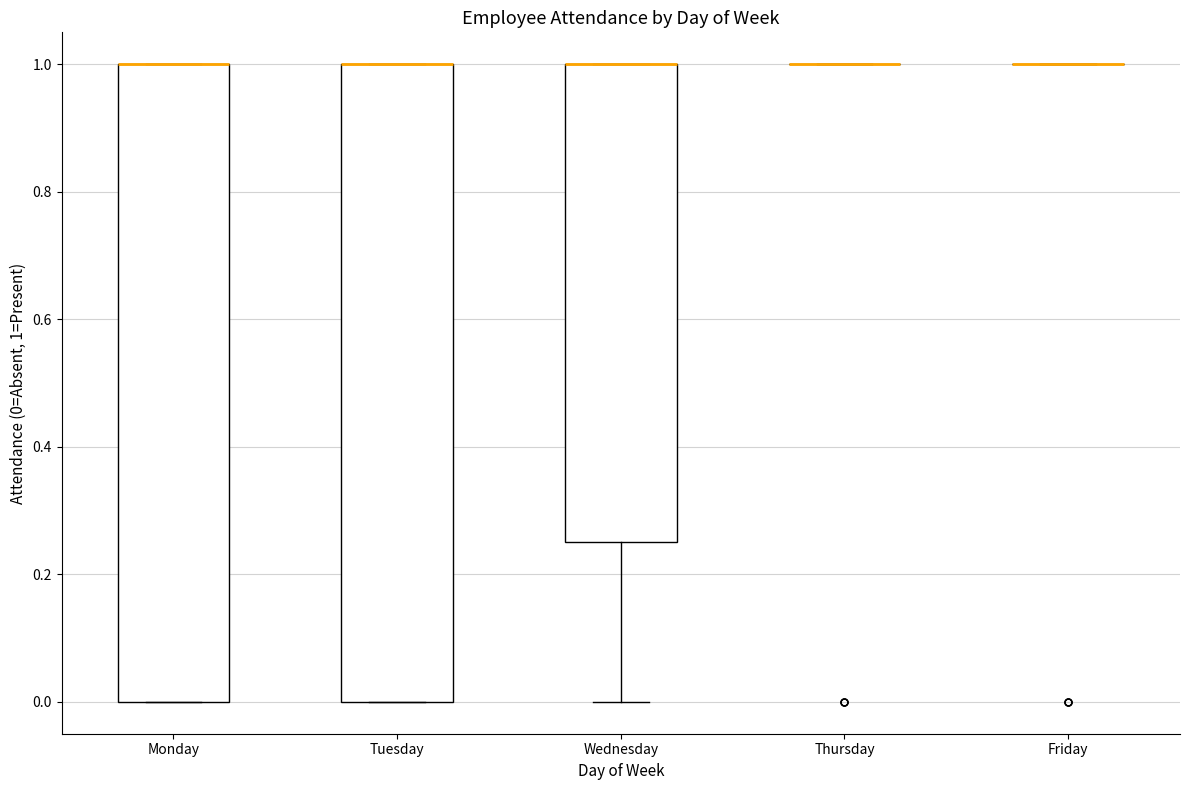

Reading left to right, transcribe this box plot: for each box, give where its median line is, the range the box spans, and where its two whiskers end, as read against the y-axis. The values are not printed on the chart, so give them approximately, as read against the axis.

Monday: median 1.00 (drawn on the box's upper edge), box 0.00 to 1.00, whiskers 0.00 to 1.00
Tuesday: median 1.00 (drawn on the box's upper edge), box 0.00 to 1.00, whiskers 0.00 to 1.00
Wednesday: median 1.00 (drawn on the box's upper edge), box 0.26 to 1.00, whiskers 0.00 to 1.00
Thursday: box collapsed to a line at 1.00, whiskers 1.00 to 1.00
Friday: box collapsed to a line at 1.00, whiskers 1.00 to 1.00